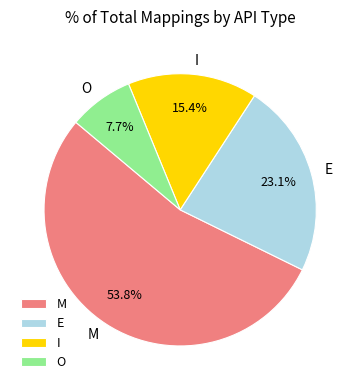

Does any single category account for the majority?

Yes